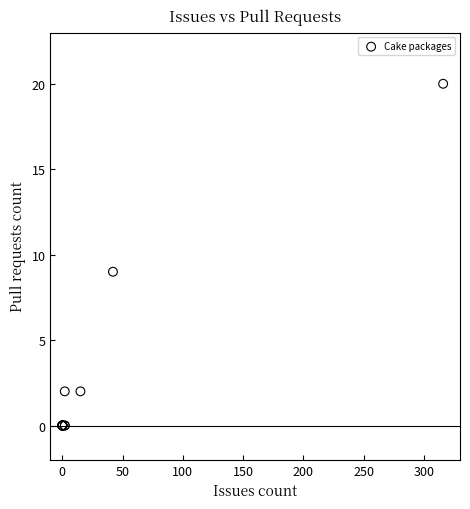

What Y value in the scatter plot is closest to 10?

9